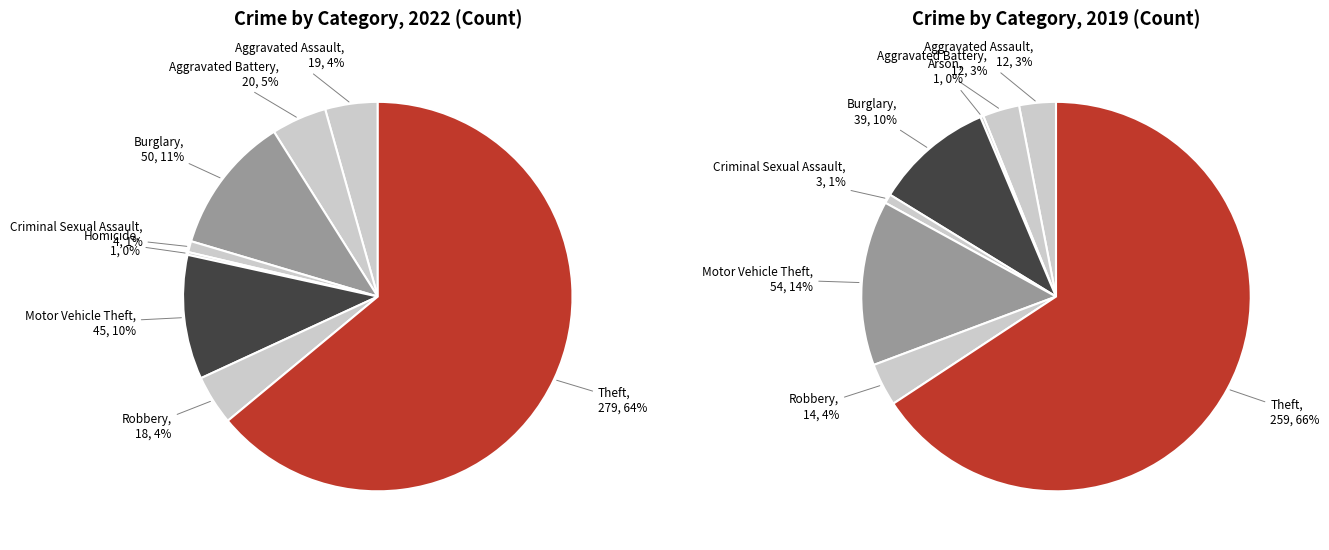

What portion of the pie excludes values_2019?

95.4%